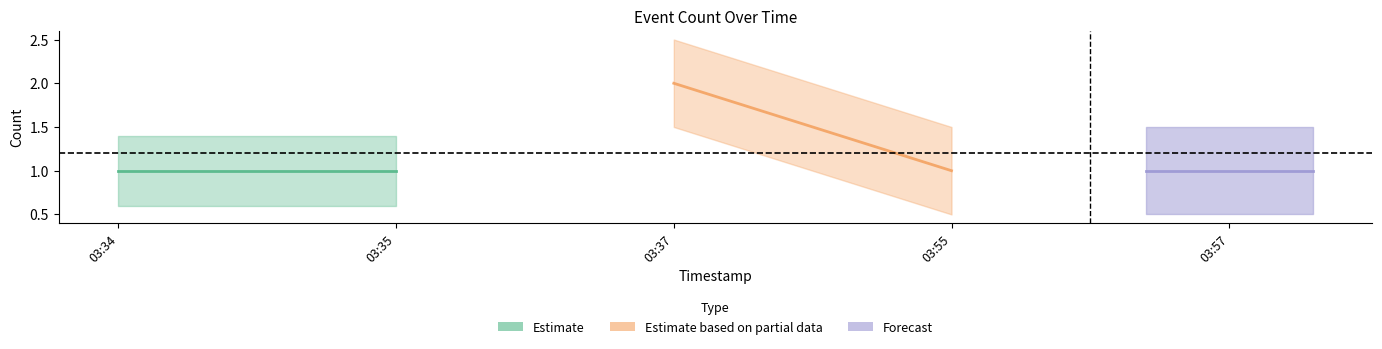

What is the difference between the maximum and minimum values?

1